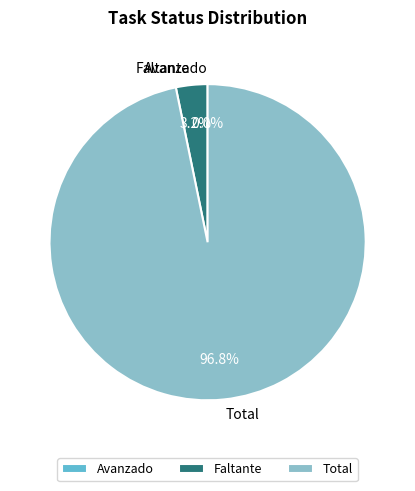

Which slice is the largest?

Total